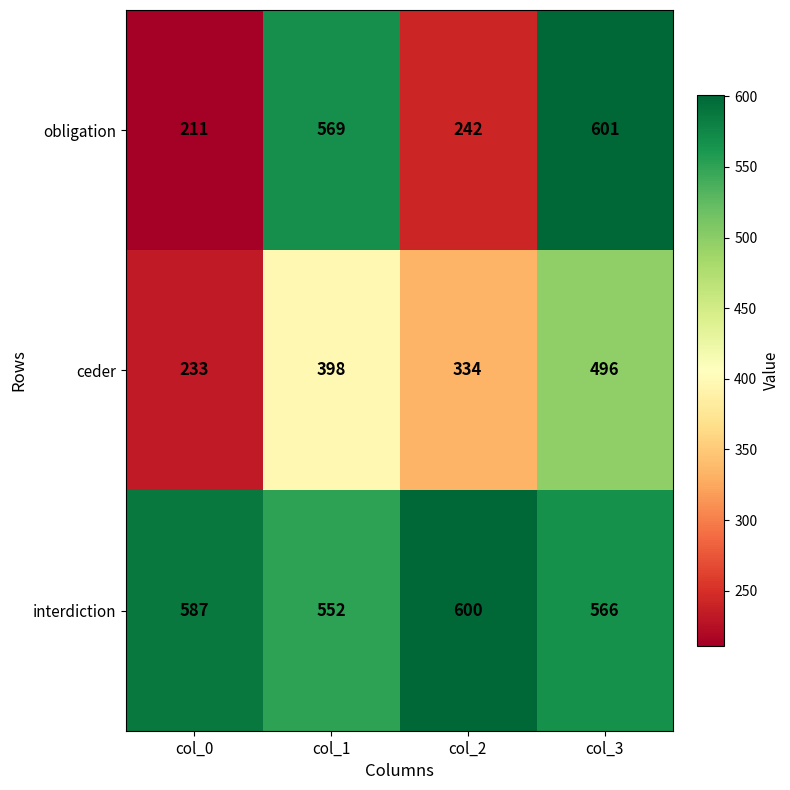

What is the average value of the ceder series?

365